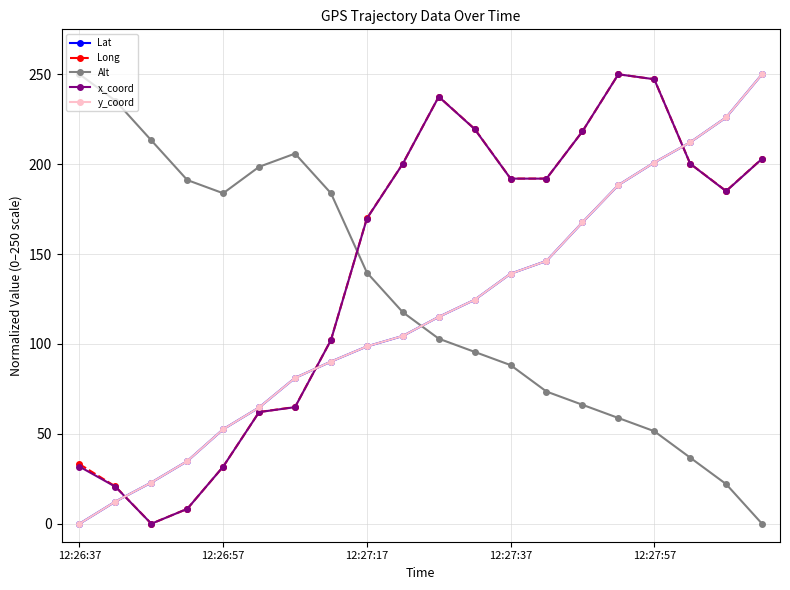

Does the chart display data point markers on the line(s)?

Yes